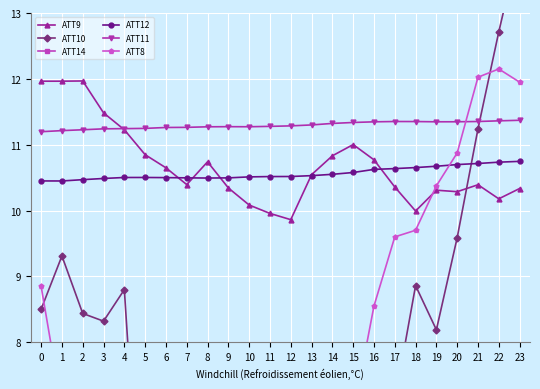

Is this an area chart (filled region under the line)?

No